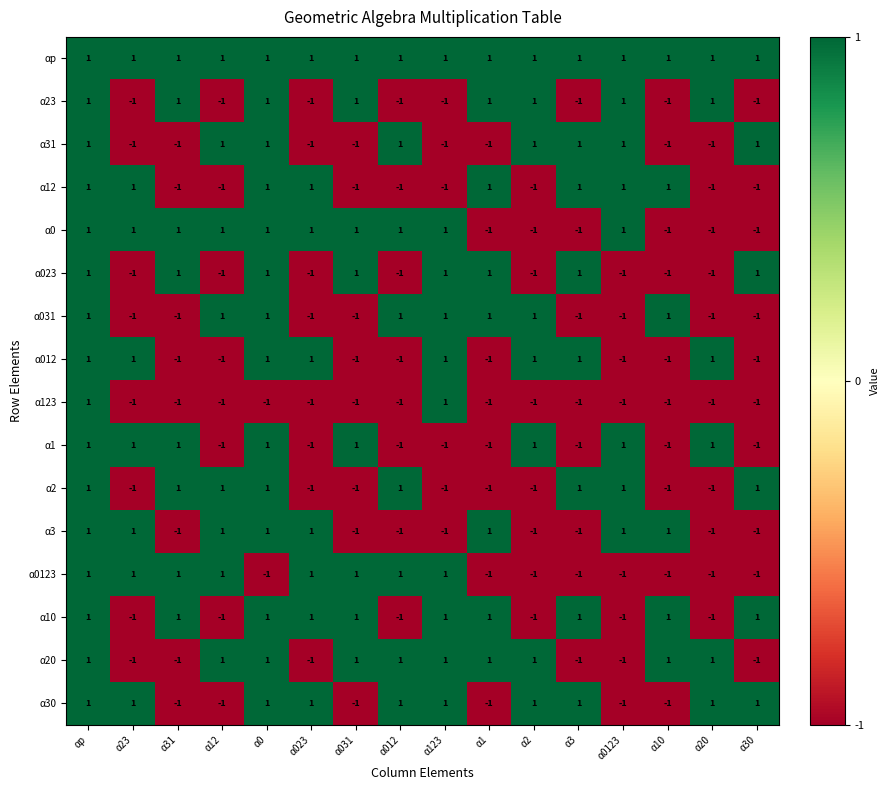

Count the α123 values in the range -1 to 0.

14